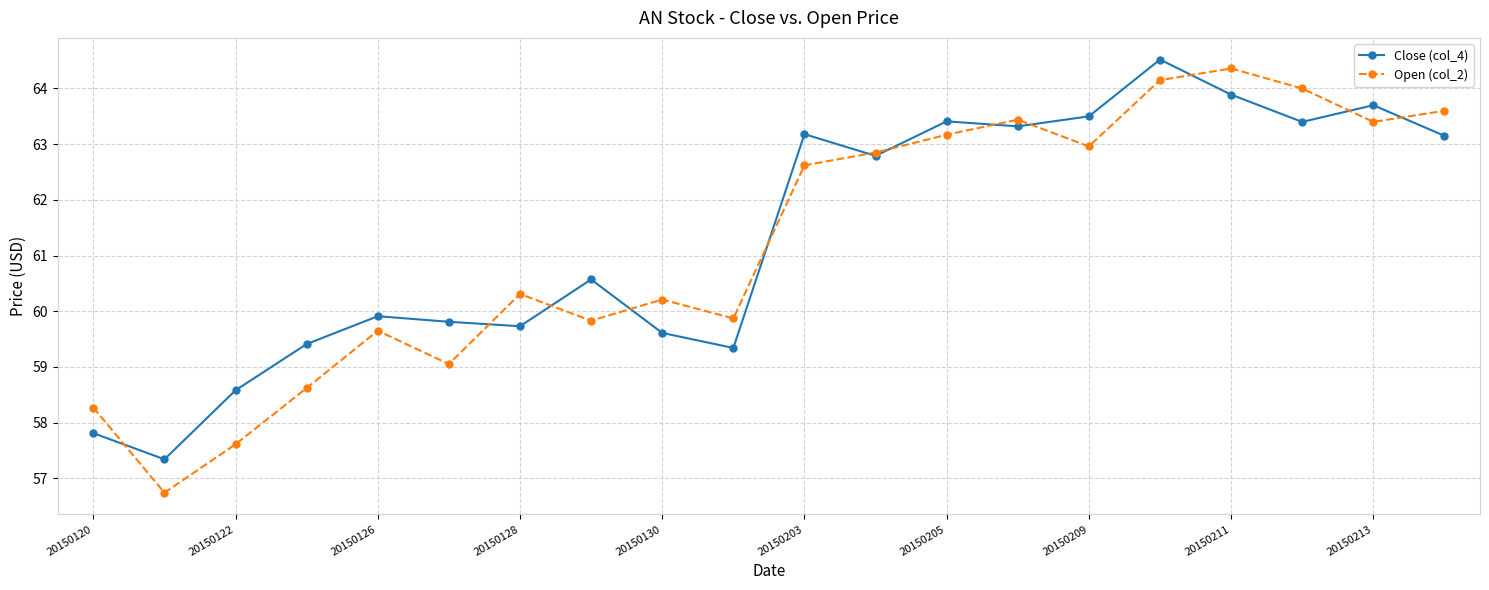

After their last crossing, which series has the higher values: Open (col_2) or Close (col_4)?

Open (col_2)